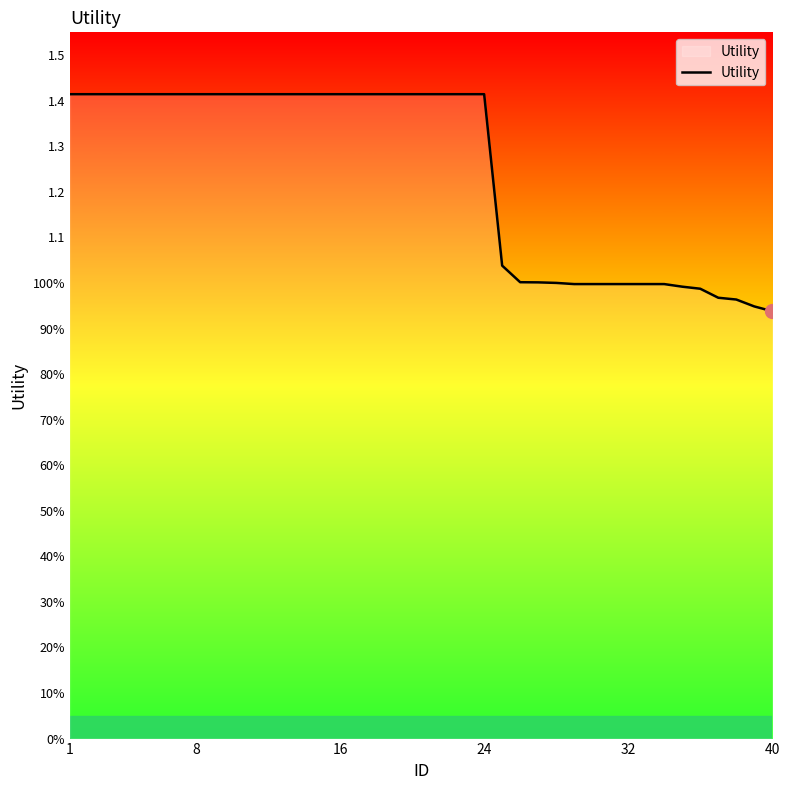

True or false: there are more than 0 points higher than both neighbors.

False